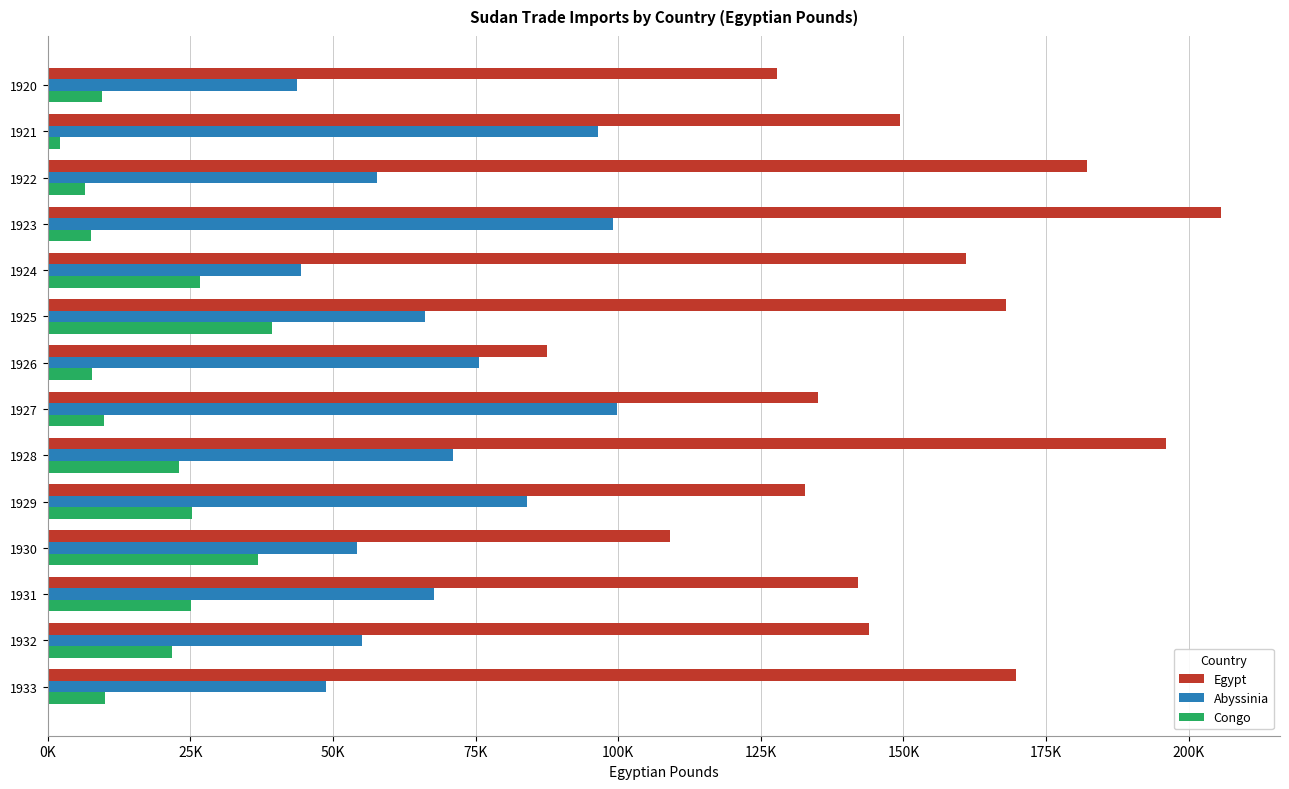

What are all the series names shown in the legend?

Egypt, Abyssinia, Congo